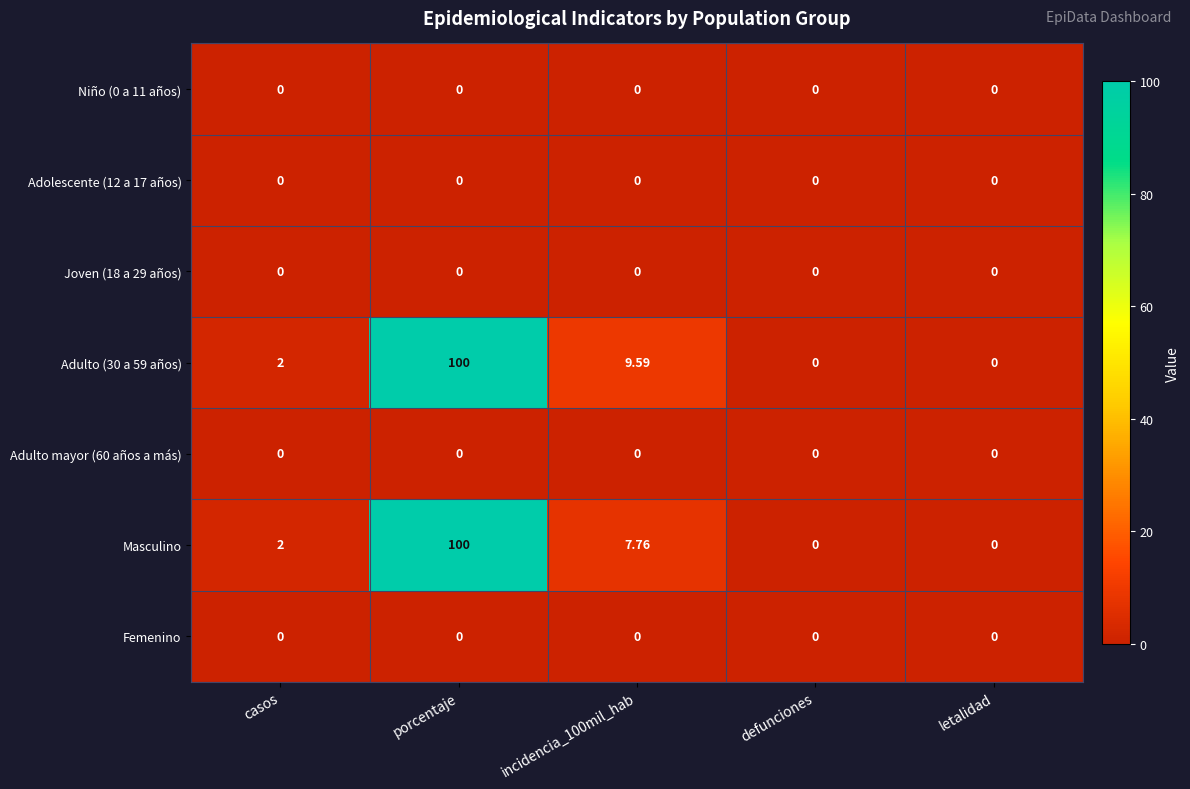

What is the spread (max minus min) of values at incidencia_100mil_hab?

9.6